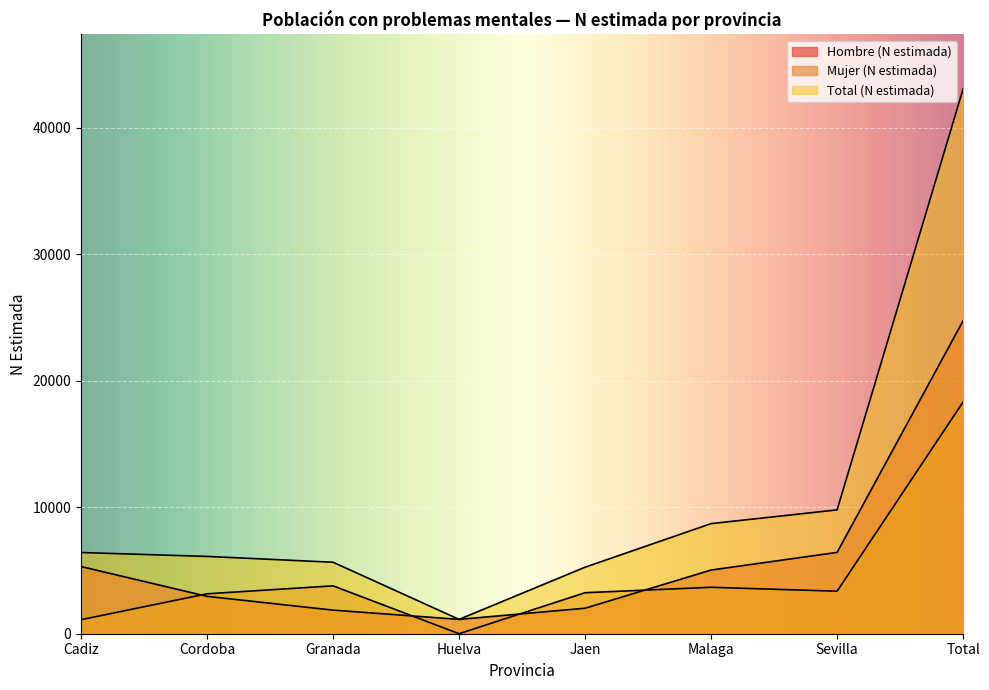

Reading left to right, what are all the values shown in this chart?

Hombre (N estimada): 5312	2955	1866	1134	2017	5035	6432	24750
Mujer (N estimada): 1109	3157	3786	0	3243	3672	3362	18329
Total (N estimada): 6421	6113	5652	1134	5260	8707	9793	43080